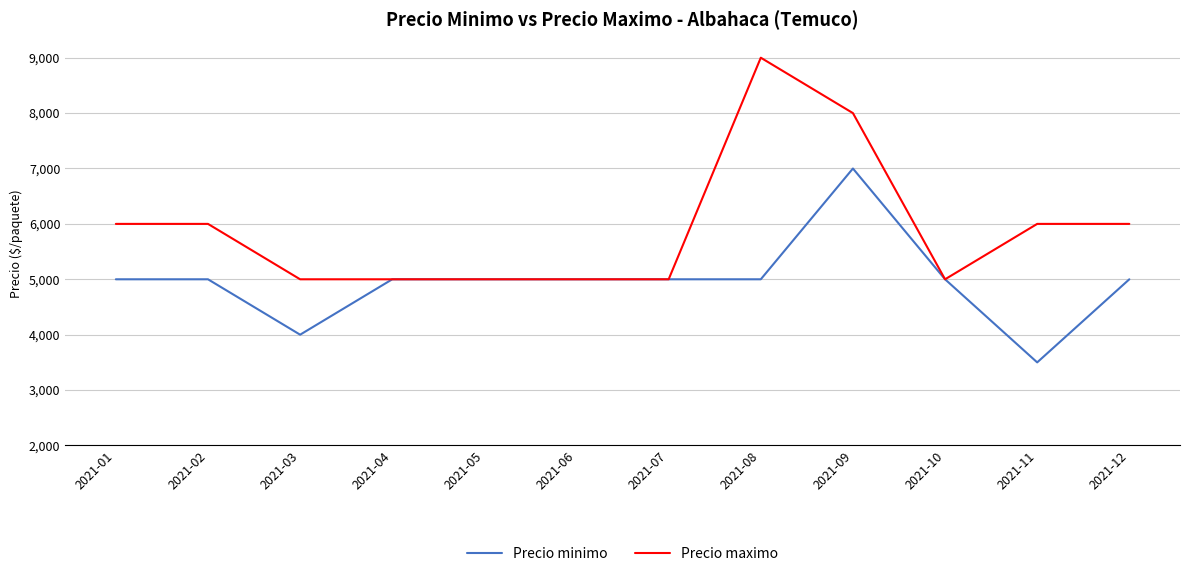

Between 2021-07 and 2021-09, which series saw the biggest shift?

Precio maximo